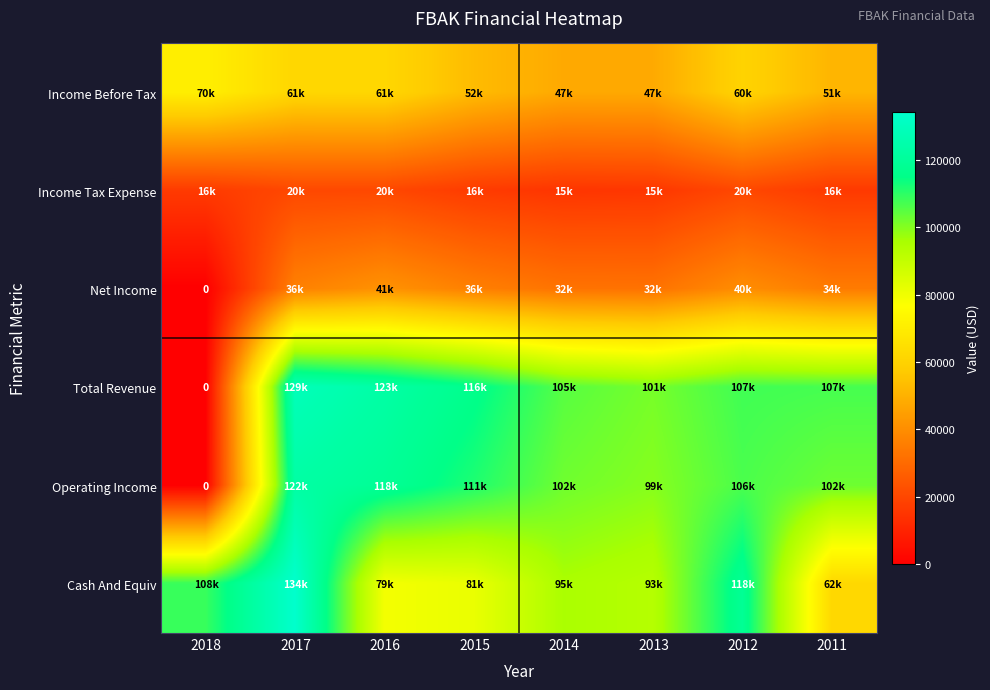

At which label is Income Before Tax closest to 59250?

2012